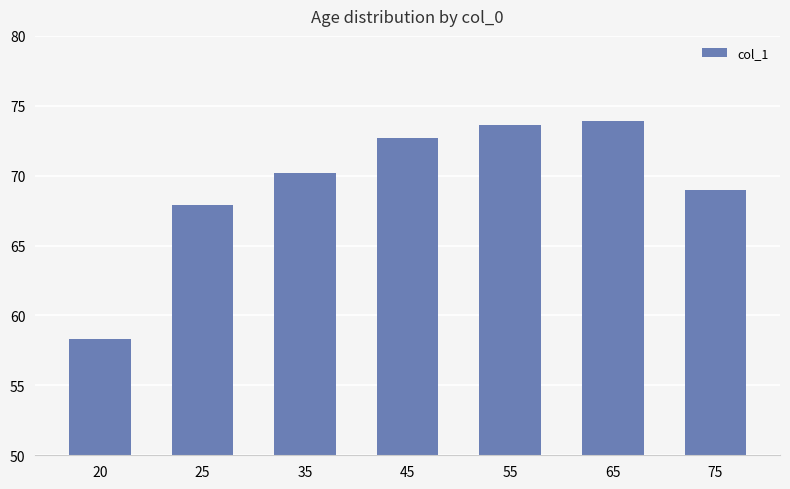

Does the chart contain any negative values?

No